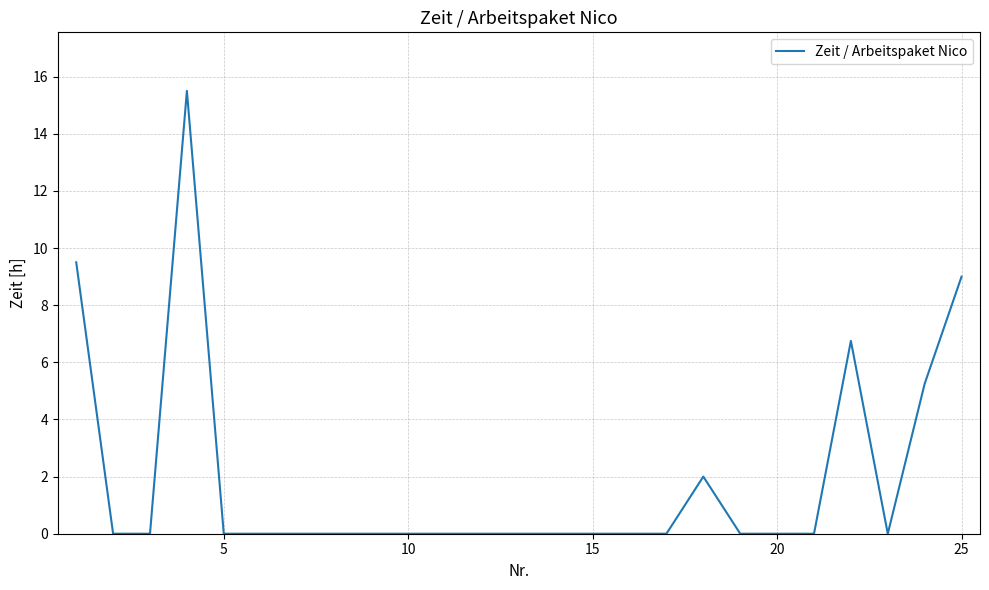

What is the maximum value shown in the chart?

15.5